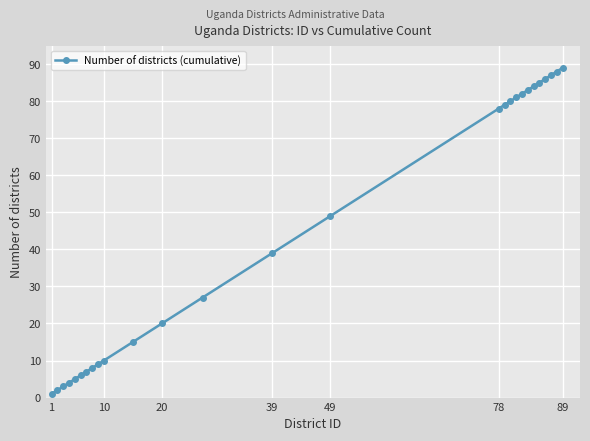

What is the value of the 13th point from the left?

27